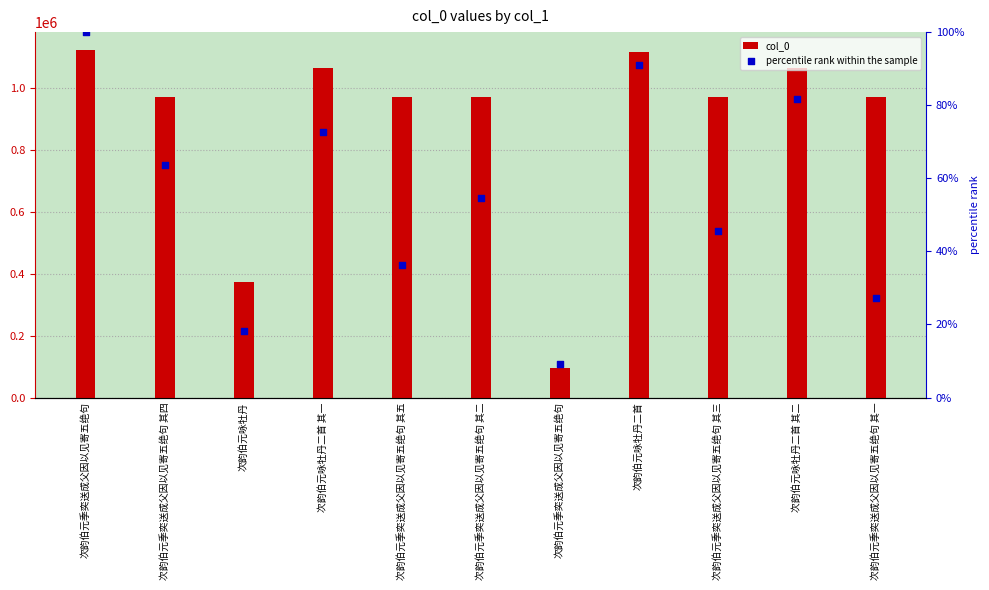

What are all the series names shown in the legend?

col_0, percentile rank within the sample